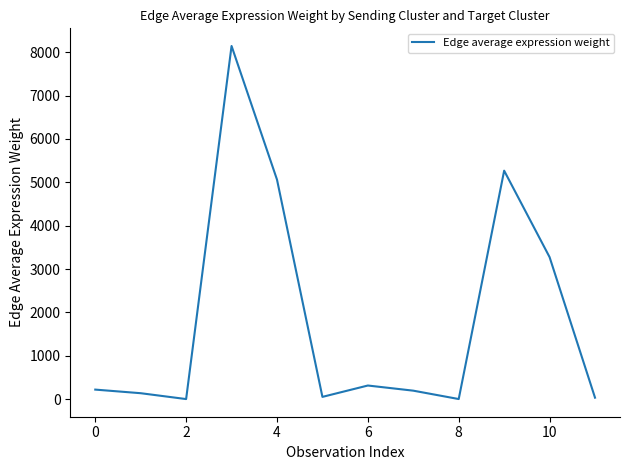

What is the difference between the maximum and minimum values?

8141.5